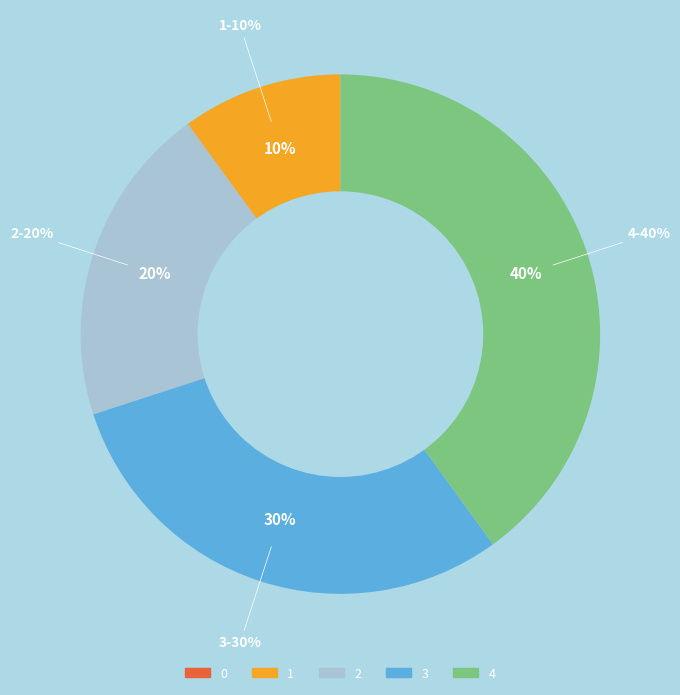

Count the number of slices in the pie.

5